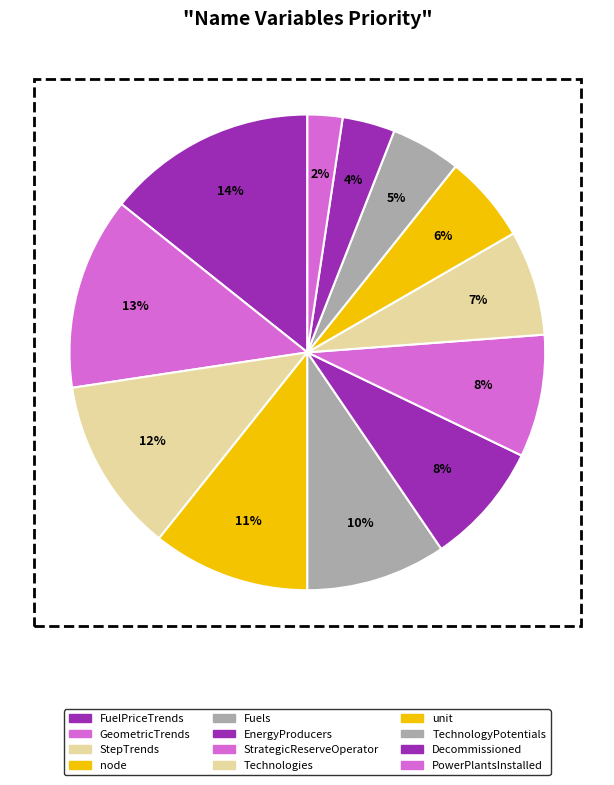

Count the number of slices in the pie.

12